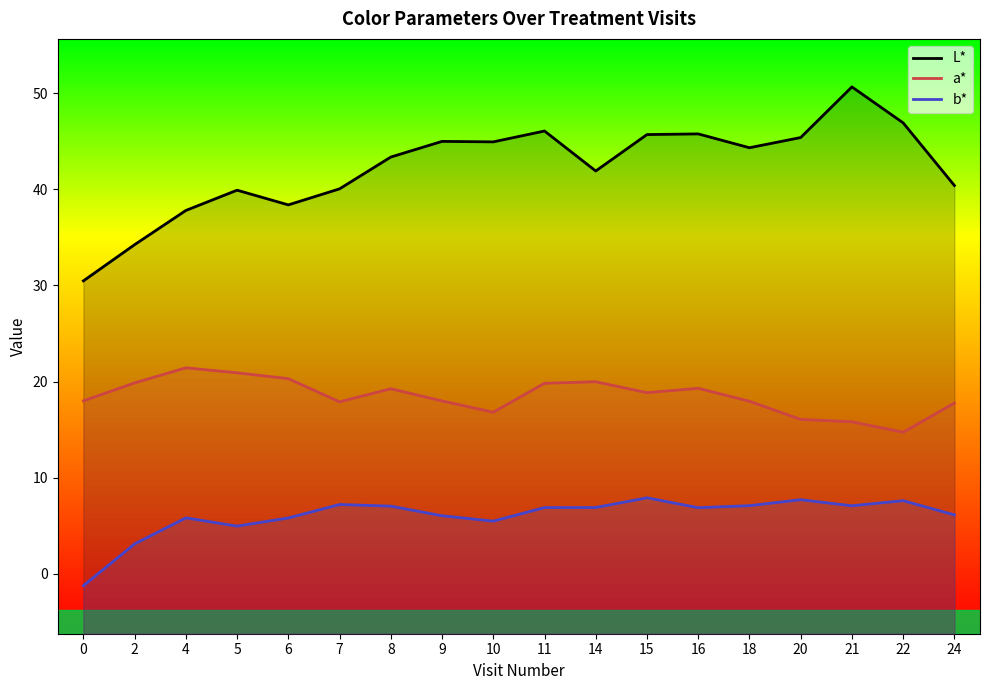

In b*, how many points are lower than both neighbors (excluding endpoints)?

4